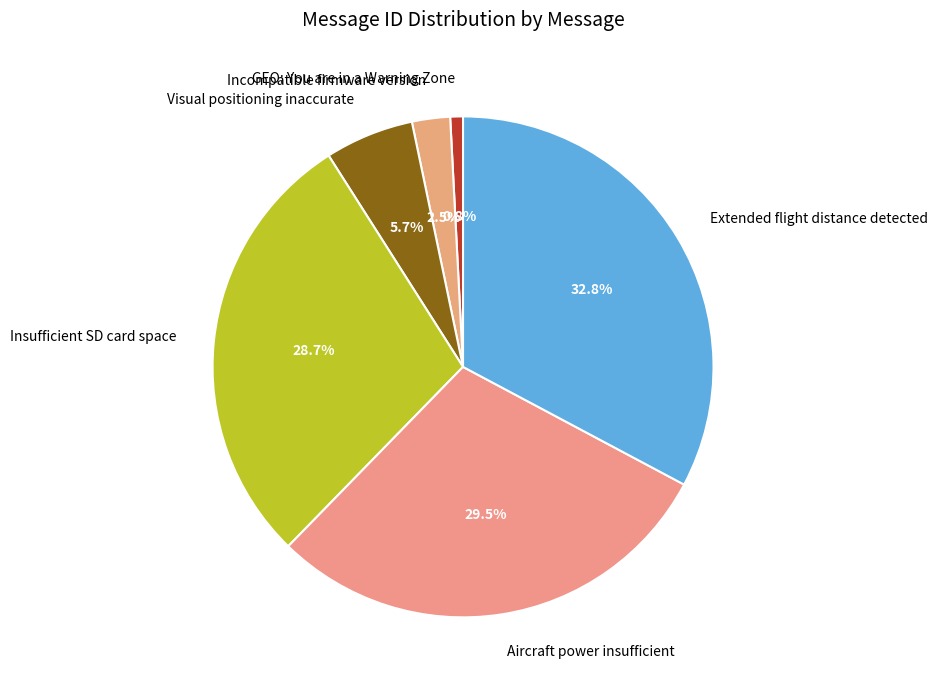

How many slices are in this pie chart?

6